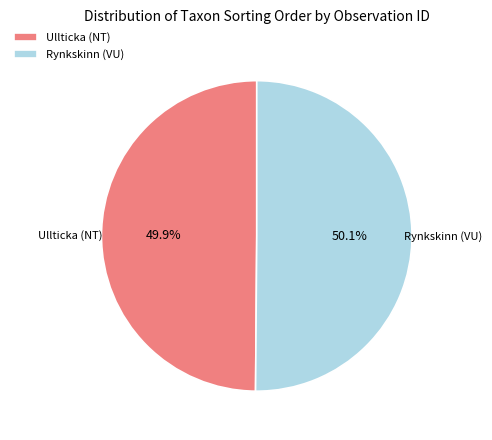

How much of the chart is everything except Ullticka (NT)?

50.1%